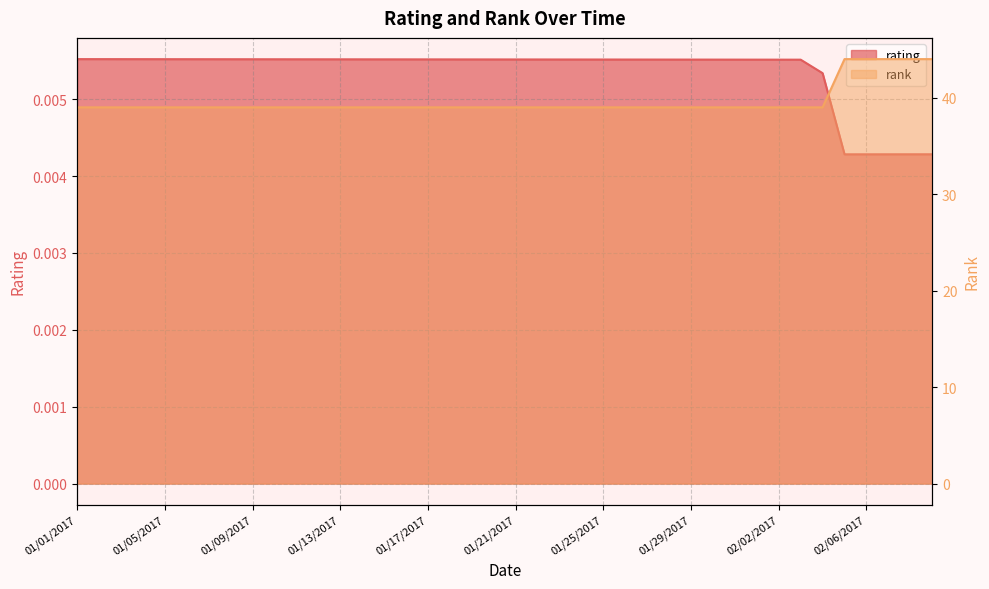

What is the label of the 9th point from the left?

01/09/2017